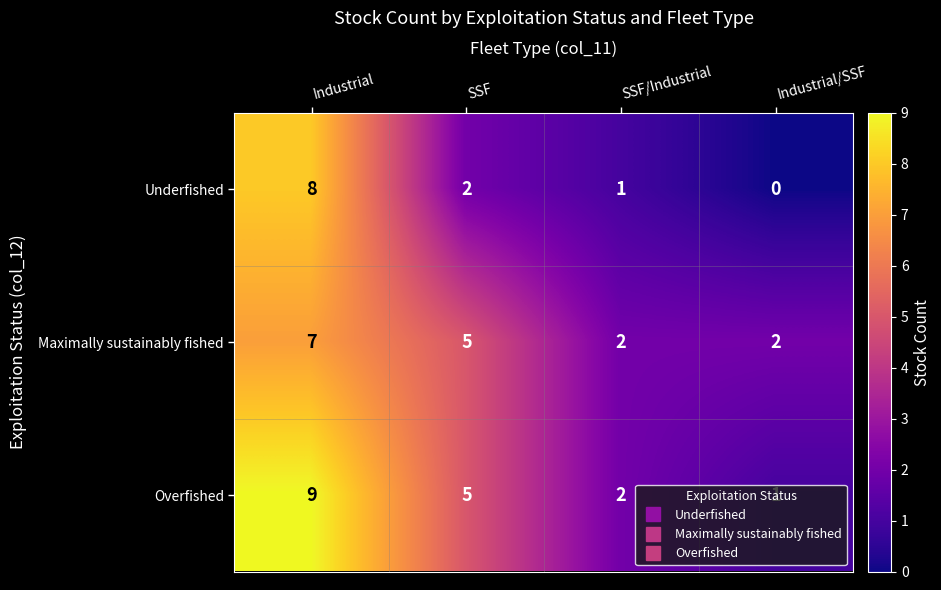

List the series in order of their peak value, lowest first.

Maximally sustainably fished, Underfished, Overfished